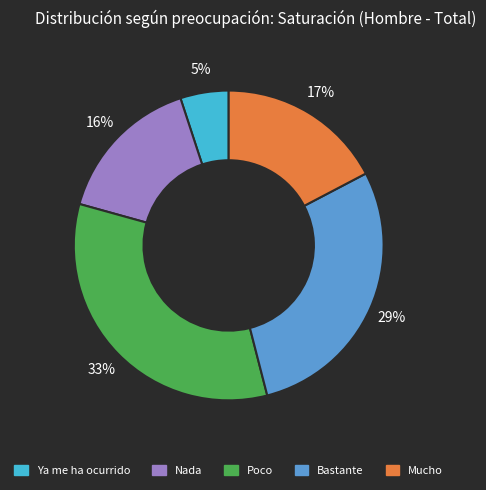

Approximately how many times larger is the value at Mucho compared to Ya me ha ocurrido?

3.4